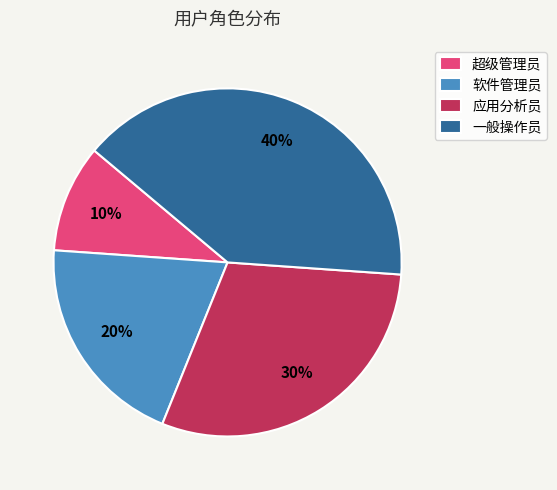

To the nearest percent, what portion does 软件管理员 represent?

20%